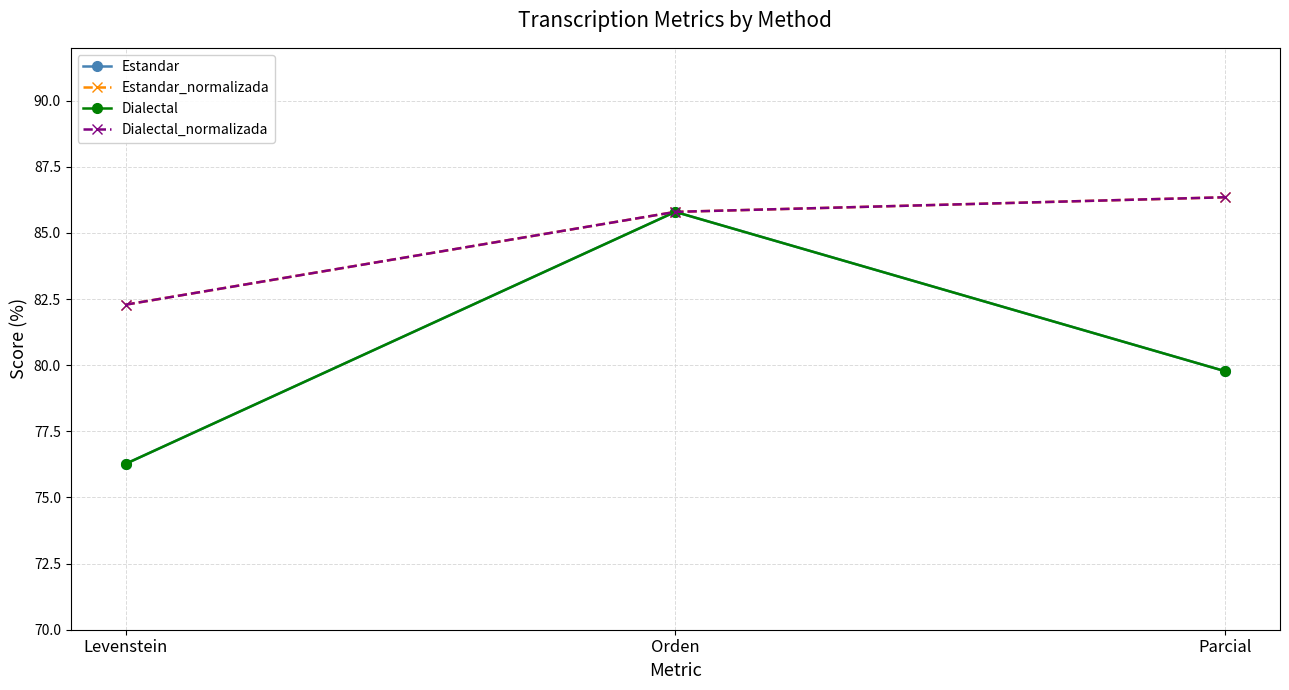

Is this an area chart (filled region under the line)?

No